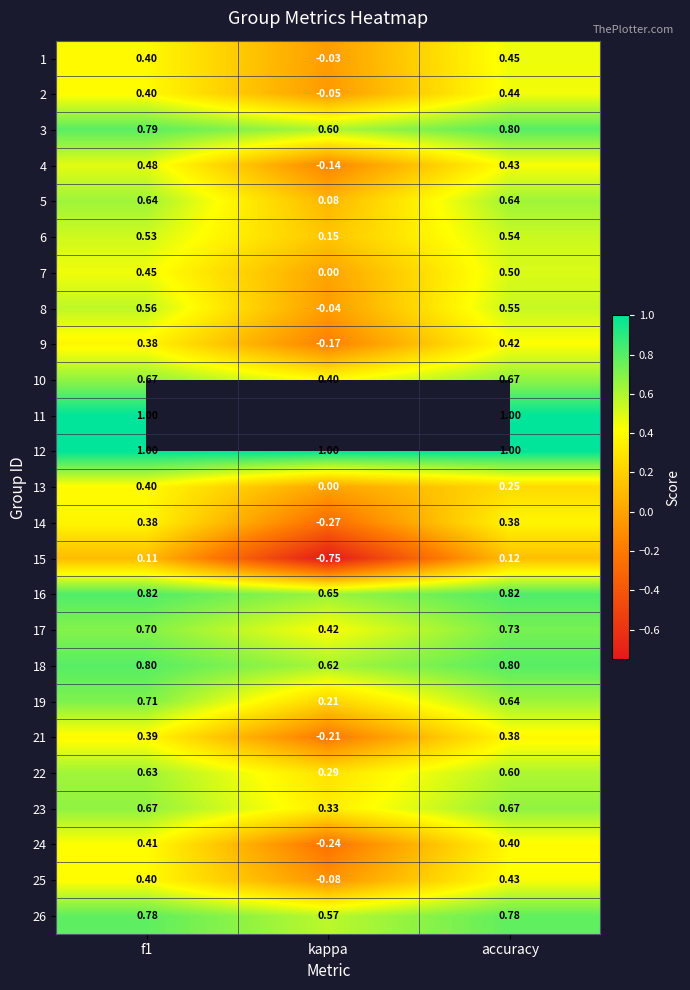

Which has a higher value, kappa or accuracy?

accuracy